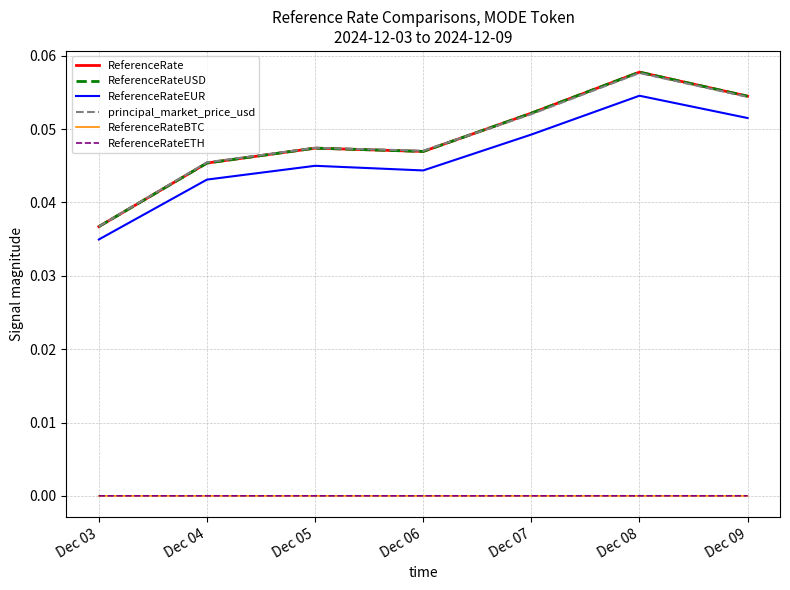

Does the chart have visible grid lines?

Yes